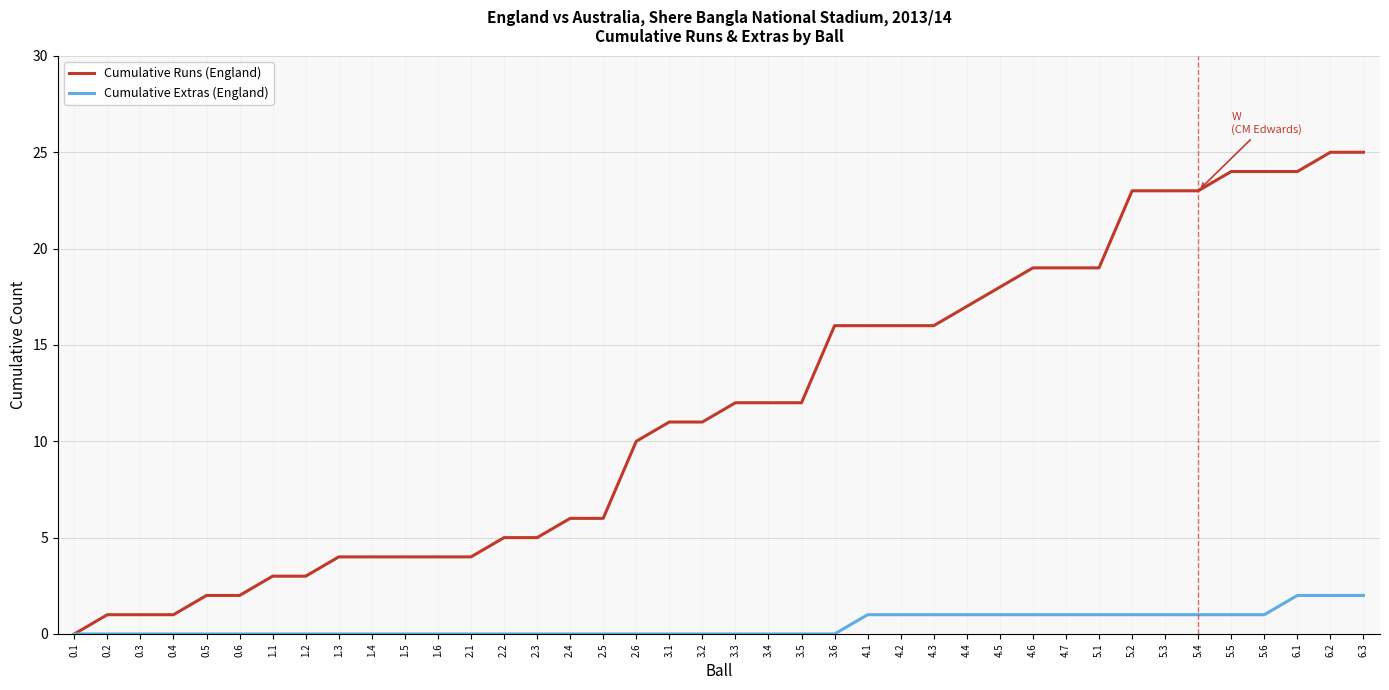

Reading right to left, transcribe all the data shown in this chart.

Cumulative Runs (England): 25	25	24	24	24	23	23	23	19	19	19	18	17	16	16	16	16	12	12	12	11	11	10	6	6	5	5	4	4	4	4	4	3	3	2	2	1	1	1	0
Cumulative Extras (England): 2	2	2	1	1	1	1	1	1	1	1	1	1	1	1	1	0	0	0	0	0	0	0	0	0	0	0	0	0	0	0	0	0	0	0	0	0	0	0	0